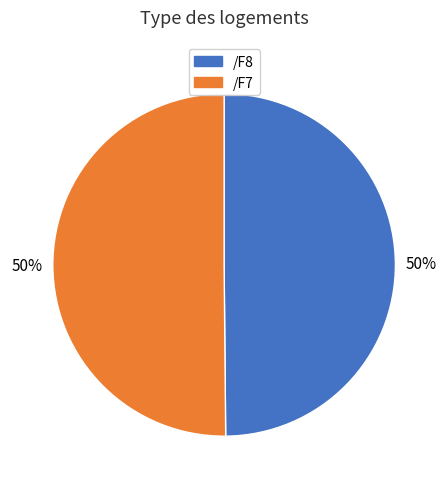

To the nearest percent, what percentage of the pie is /F8?

50%